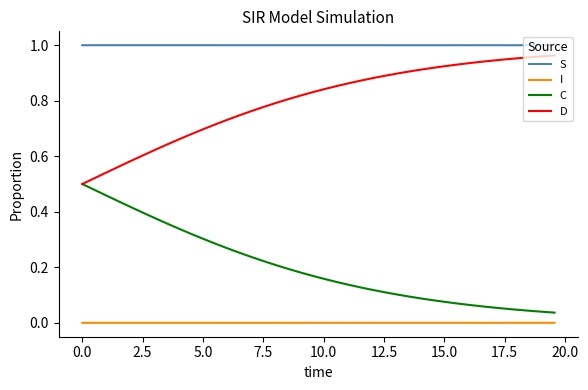

List the series in order of their overall mean, lowest first.

I, C, D, S